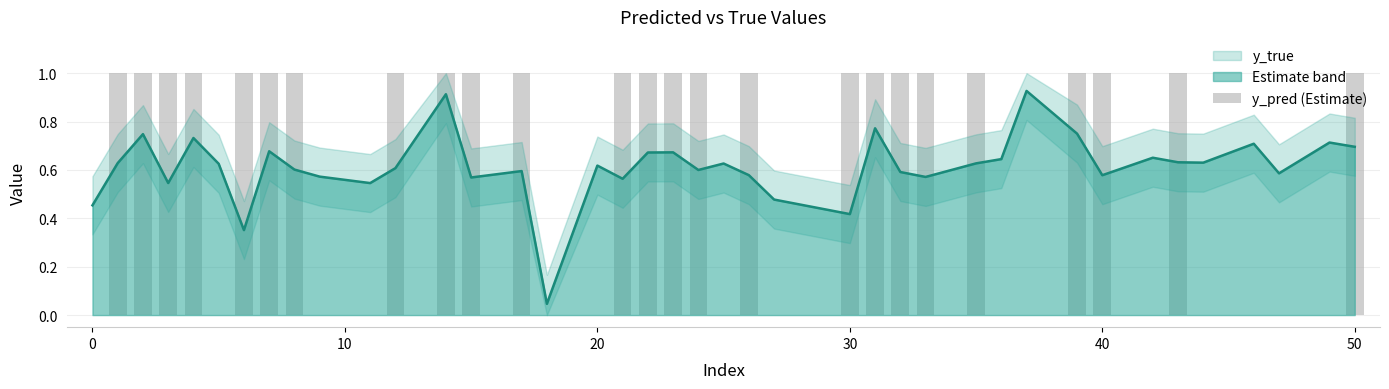

How many values are above zero?

25